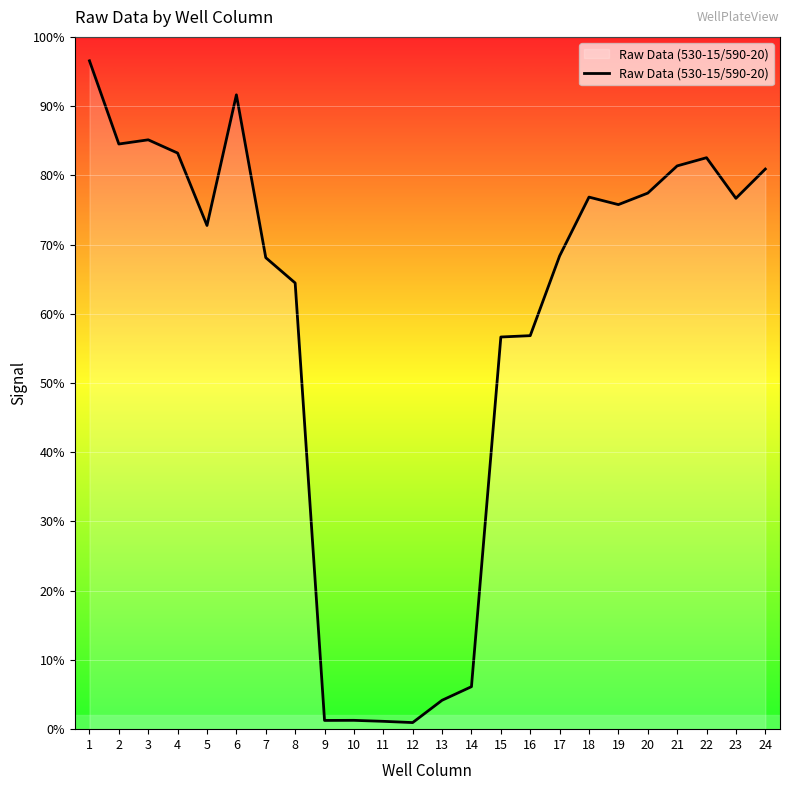

Does the chart display data point markers on the line(s)?

No